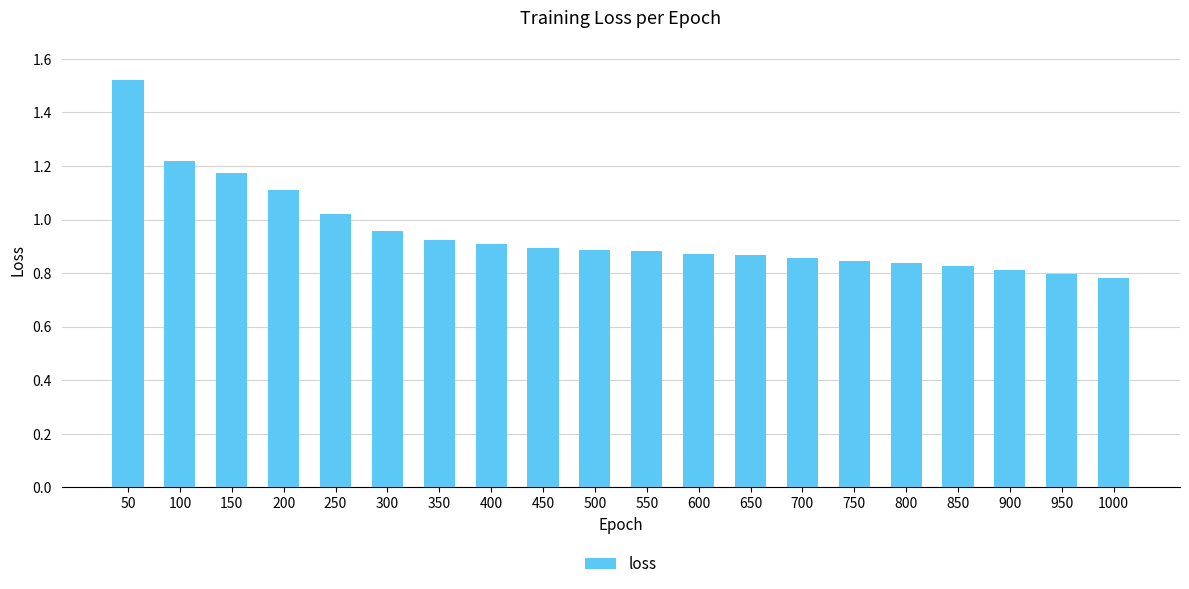

What is the sum of the values at 850 and 400?

1.7